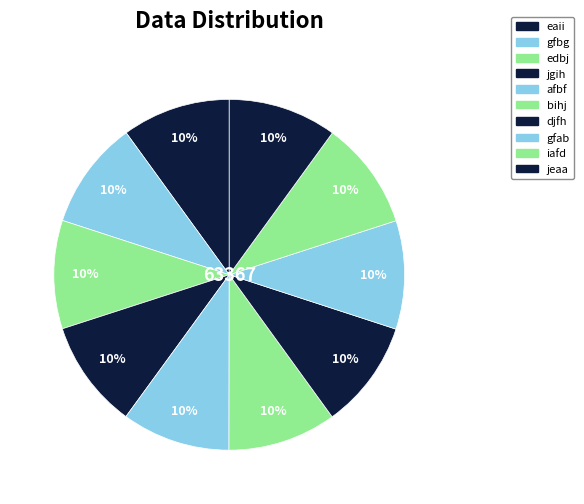

Count the number of slices in the pie.

10